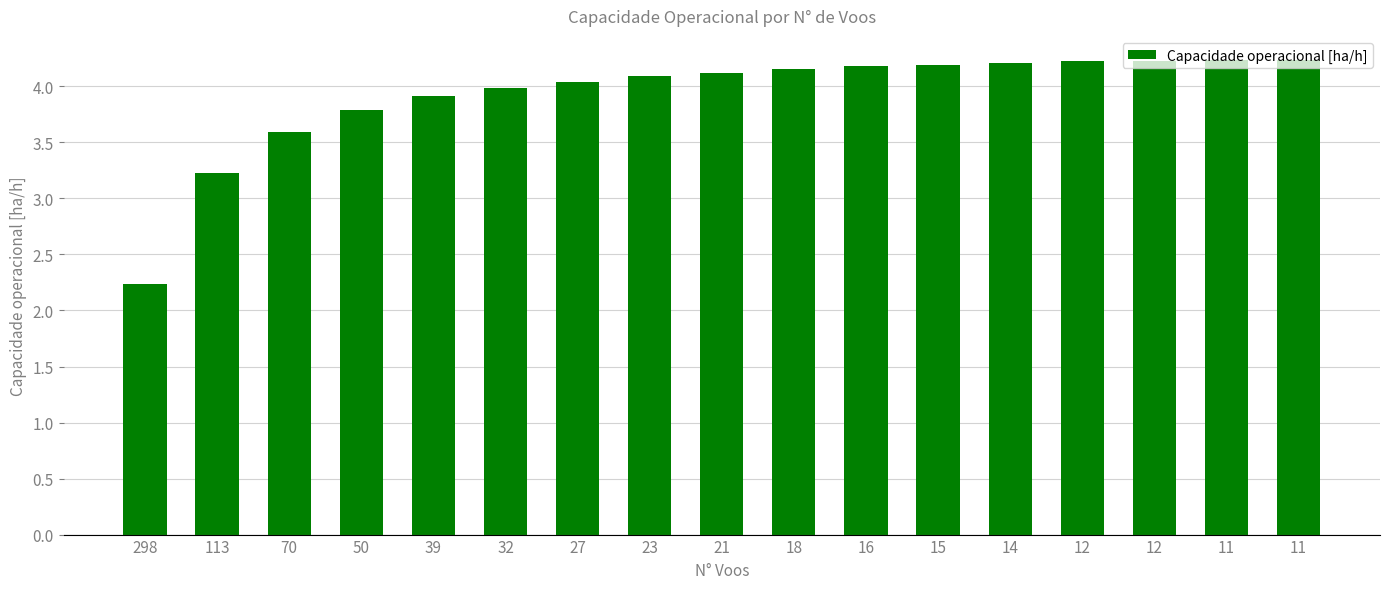

Count the number of data series in this chart.

1